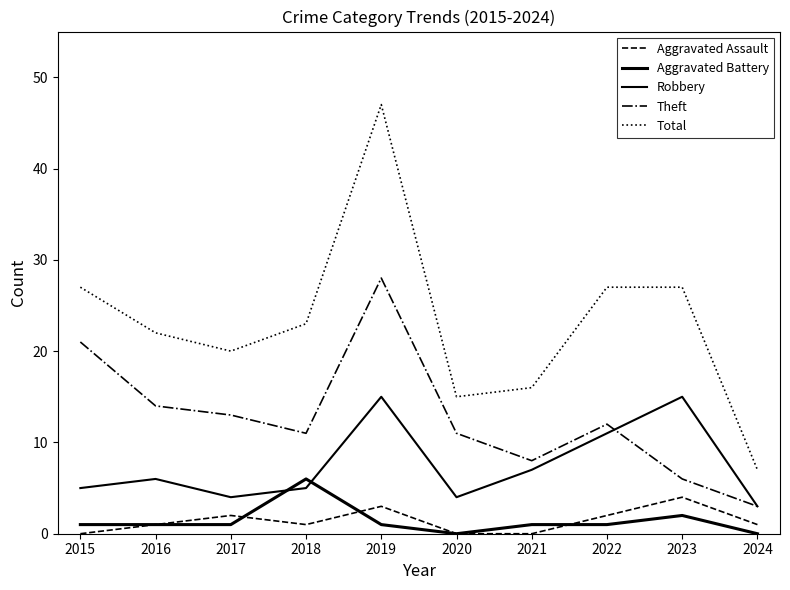

At 2022, list the series in order from largest to smallest.

Total, Theft, Robbery, Aggravated Assault, Aggravated Battery